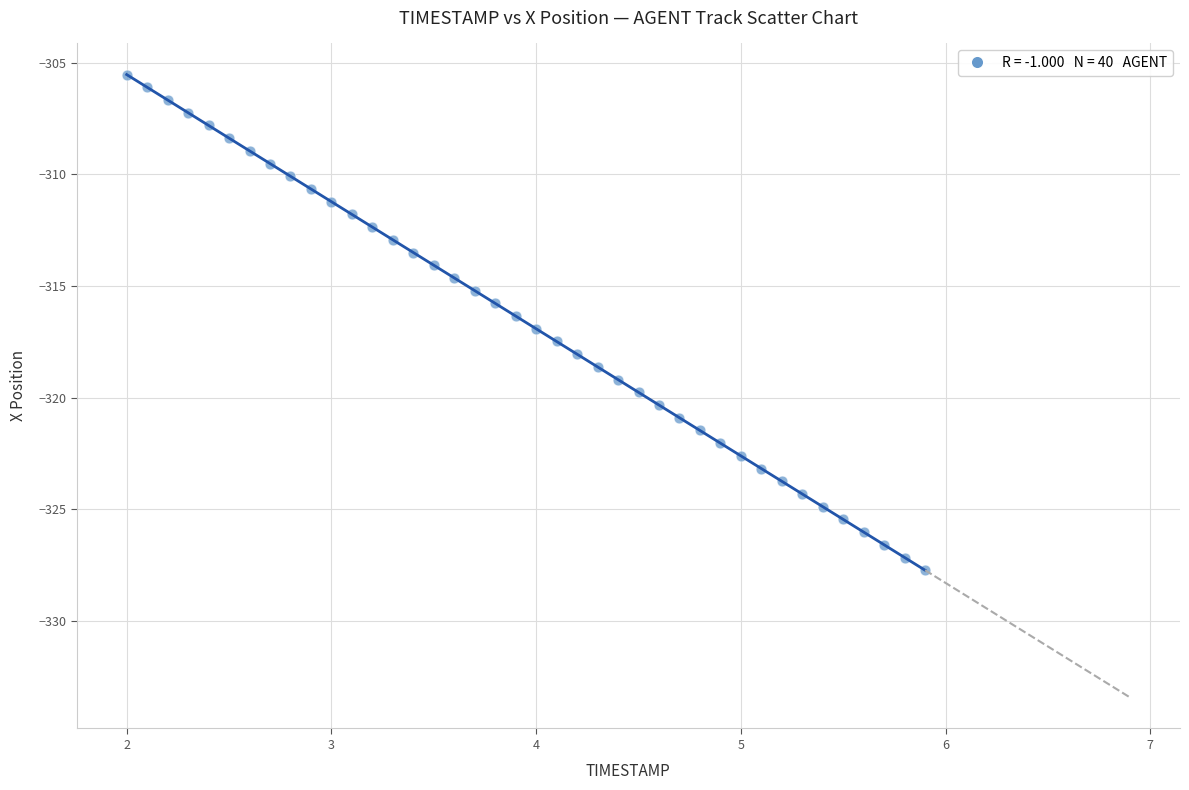

What is the range of Y values (max minus min)?

22.2